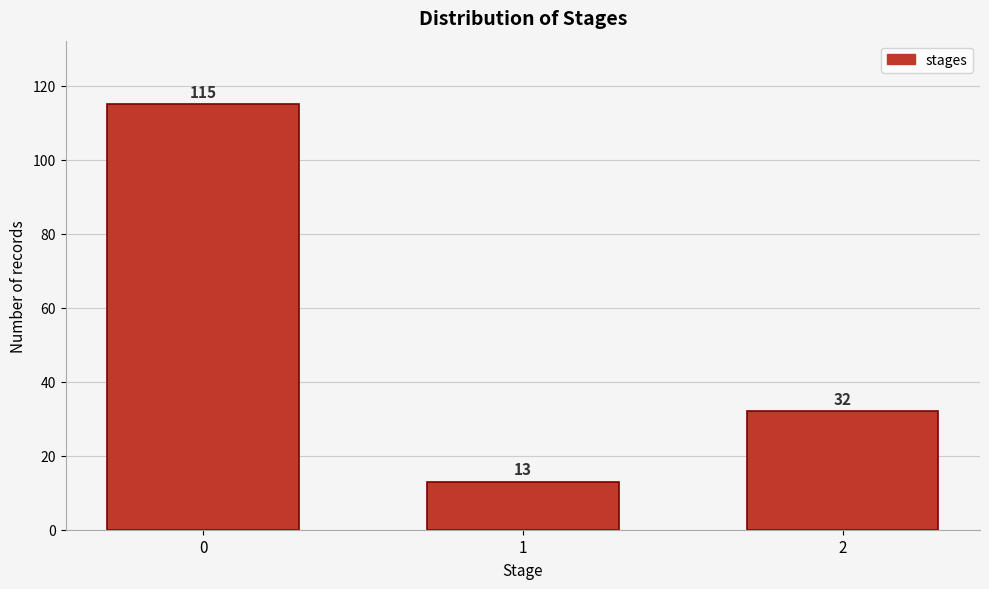

Reading right to left, transcribe all the data shown in this chart.

32	13	115